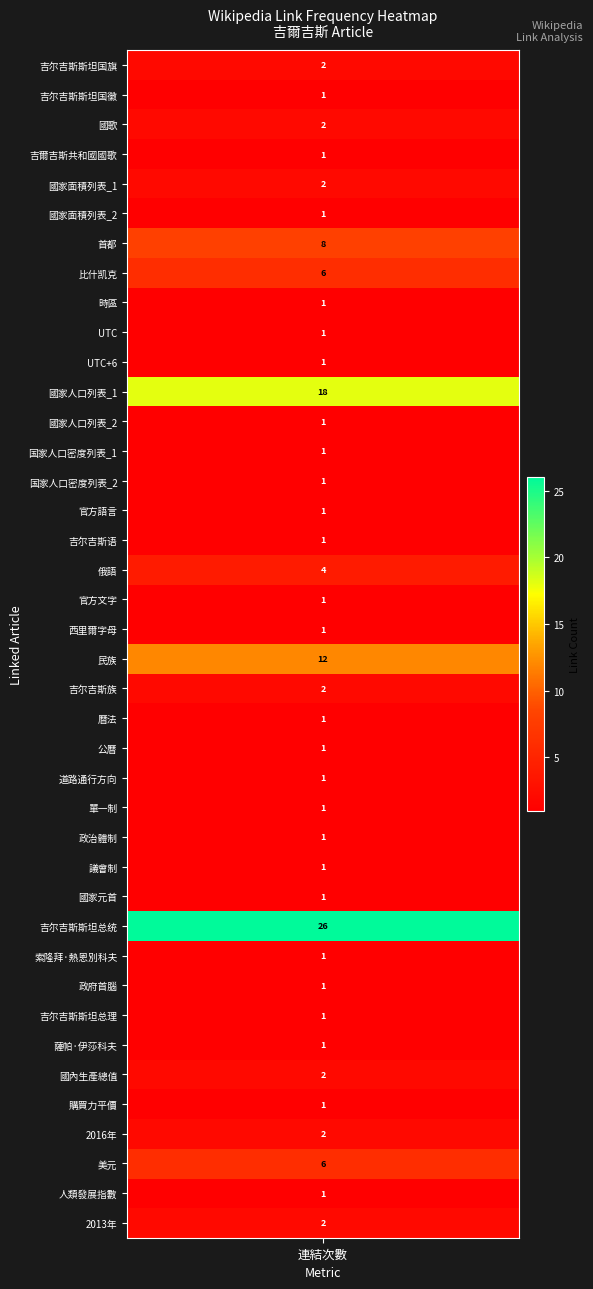

List the labels in order of value, largest first.

29, 11, 20, 6, 7, 37, 17, 0, 2, 4, 21, 34, 36, 39, 1, 3, 5, 8, 9, 10, 12, 13, 14, 15, 16, 18, 19, 22, 23, 24, 25, 26, 27, 28, 30, 31, 32, 33, 35, 38